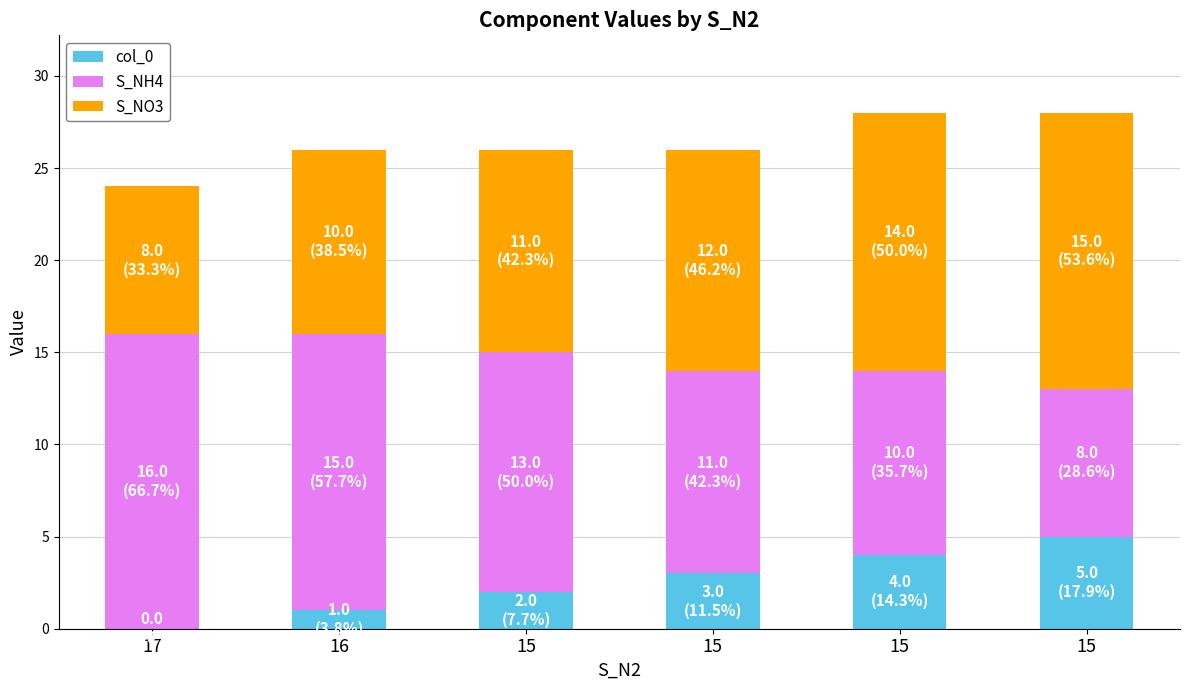

Count the number of data series in this chart.

3